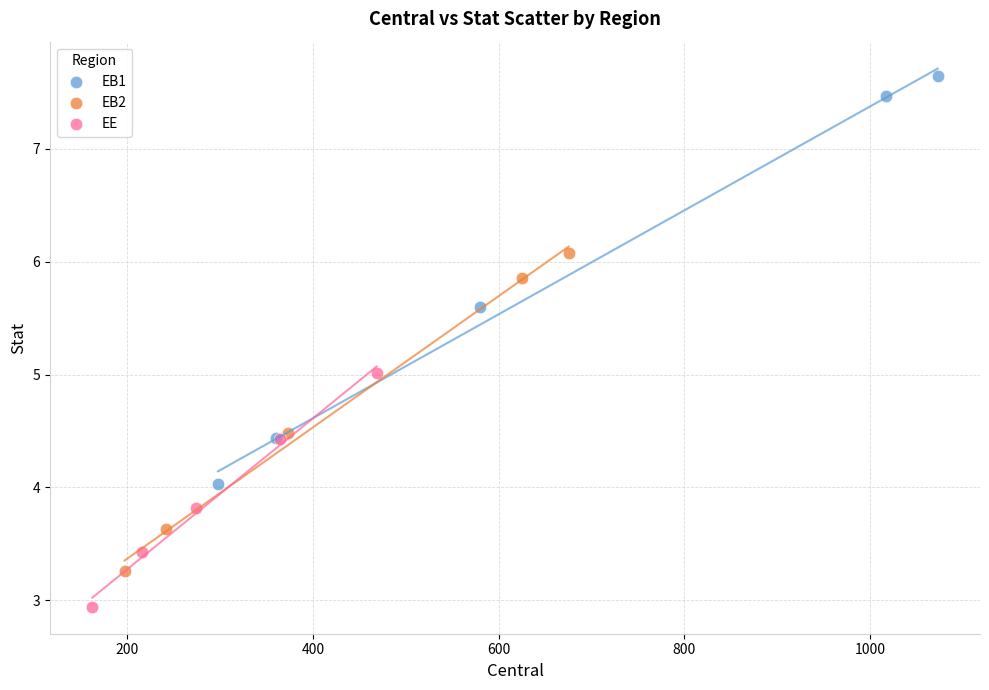

Which series has the largest Y range (max minus min)?

EB1